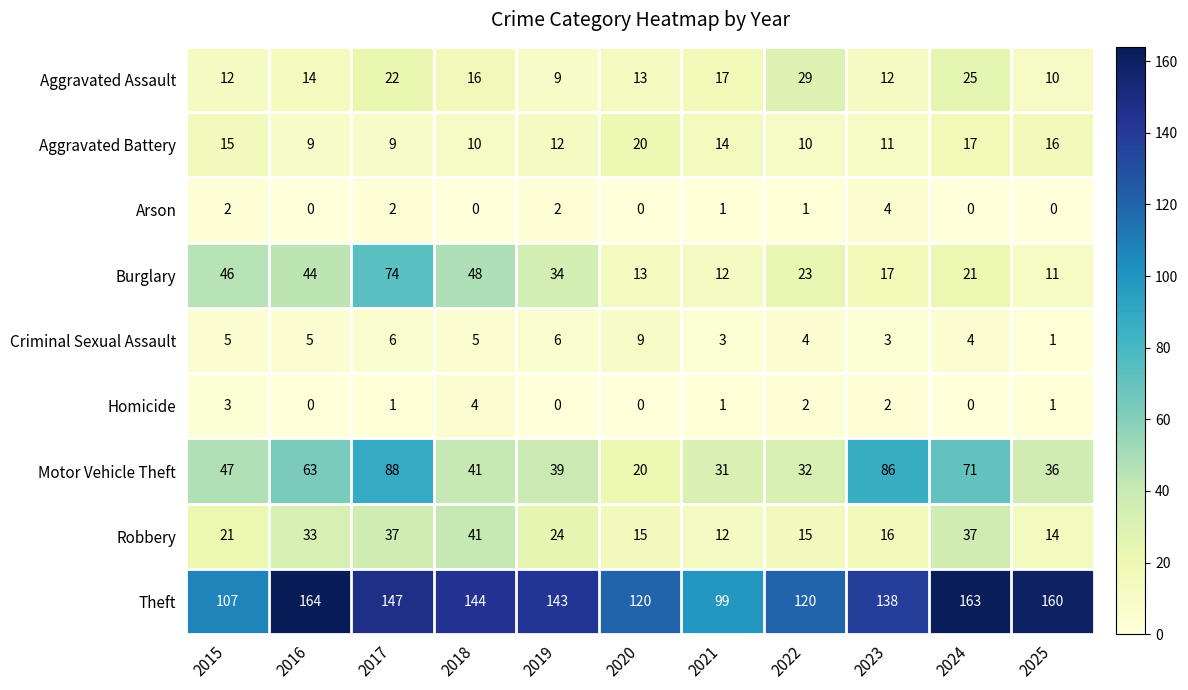

The Burglary series shows 6 at 2023. True or false?

False